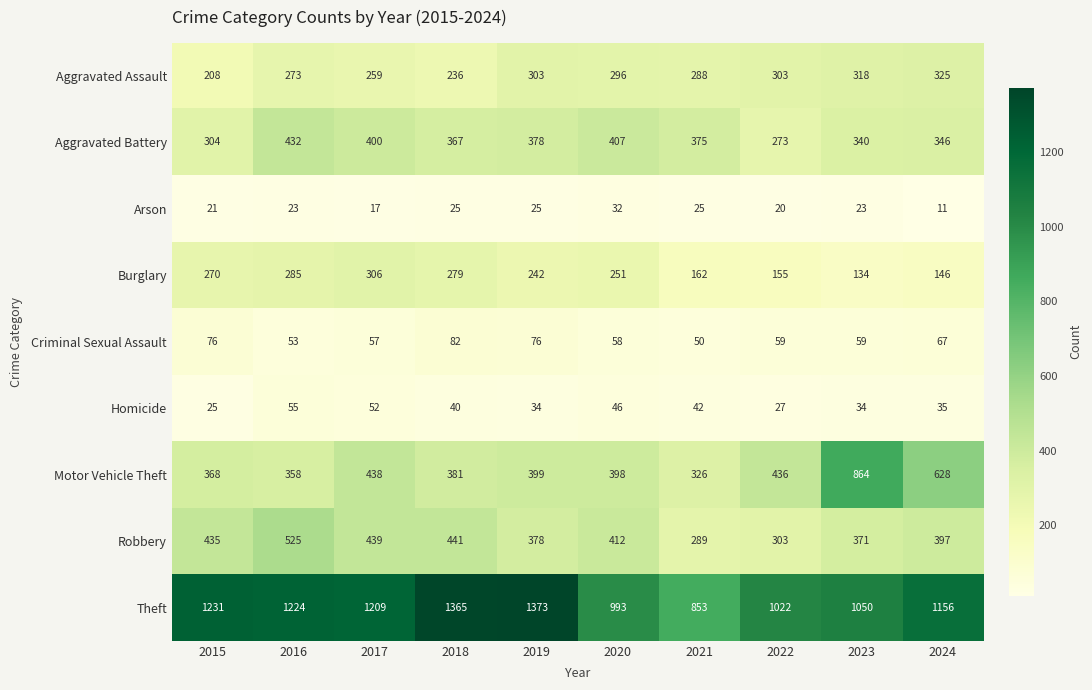

What is the minimum value for Theft?

853